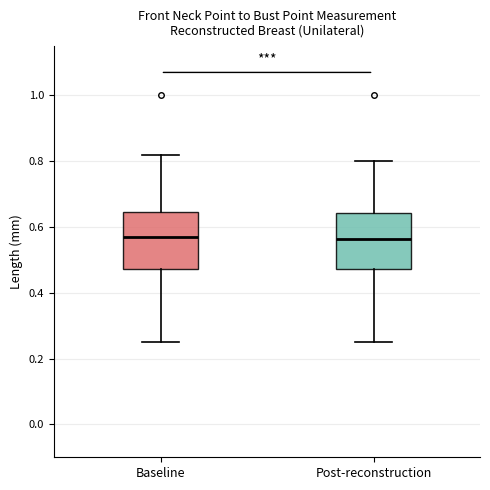

Reading left to right, transcribe this box plot: for each box, give where its median line is, the range the box spans, and where its two whiskers end, as read against the y-axis. The values are not printed on the chart, so give them approximately, as read against the axis.

Baseline: median 0.56, box 0.48 to 0.64, whiskers 0.26 to 0.82
Post-reconstruction: median 0.56, box 0.48 to 0.64, whiskers 0.26 to 0.80